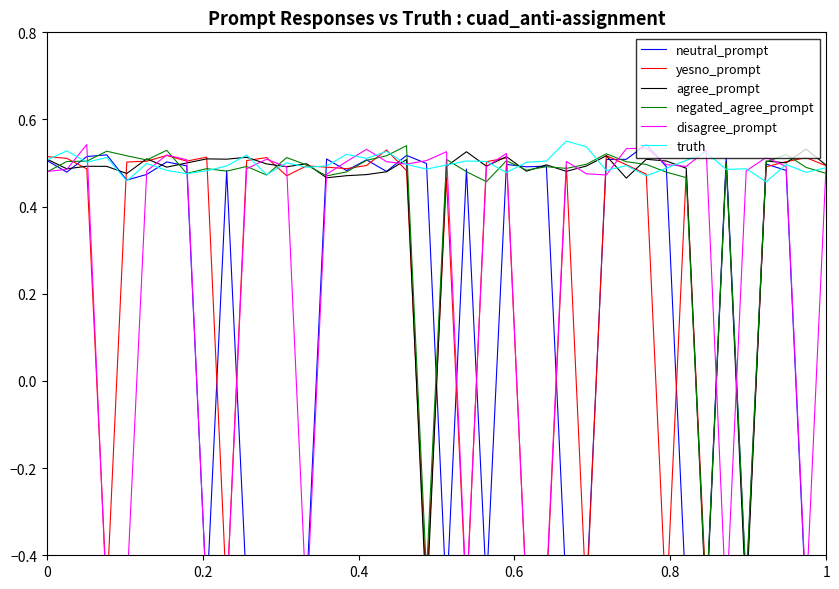

How many series are shown in this chart?

6